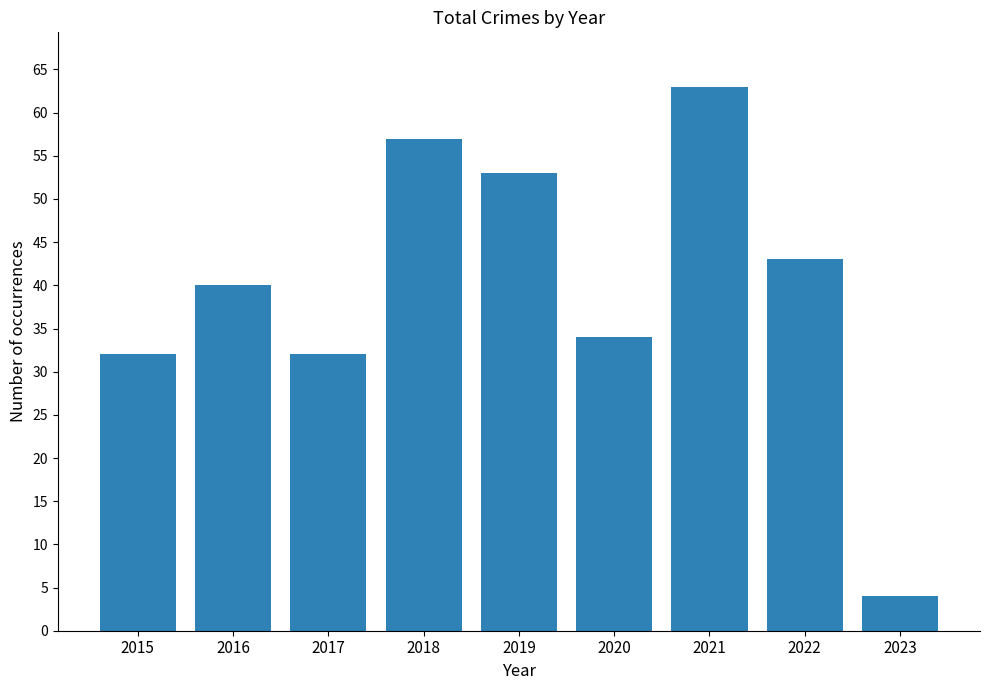

What is the difference between the maximum and minimum values?

59